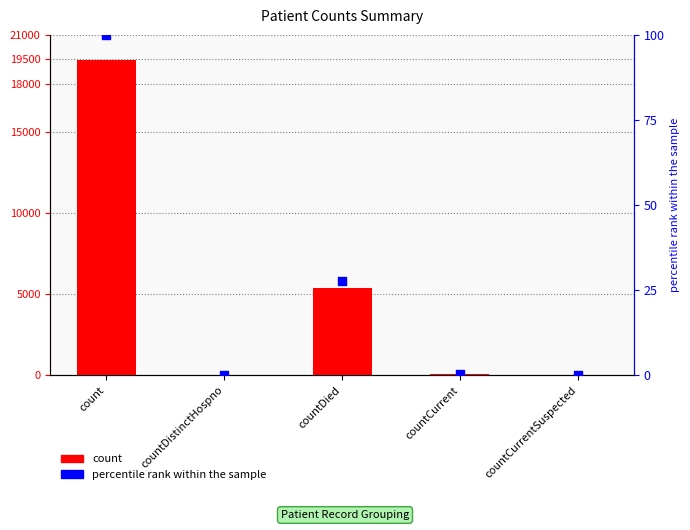

Which series has the largest total across all categories?

count